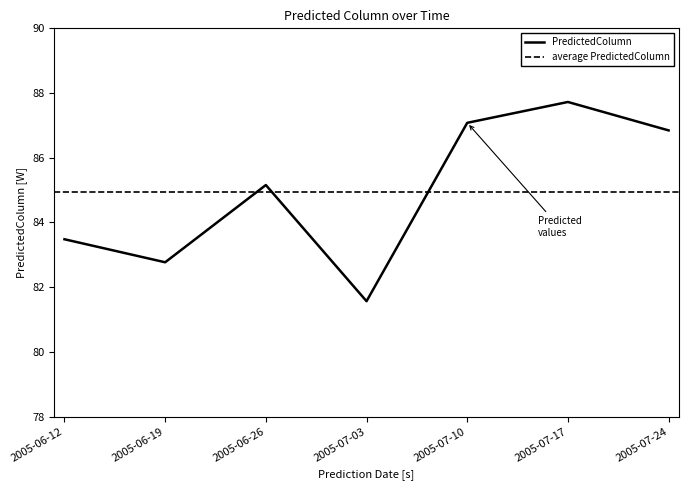

List the labels in order of value, largest first.

2005-07-17, 2005-07-10, 2005-07-24, 2005-06-26, 2005-06-12, 2005-06-19, 2005-07-03